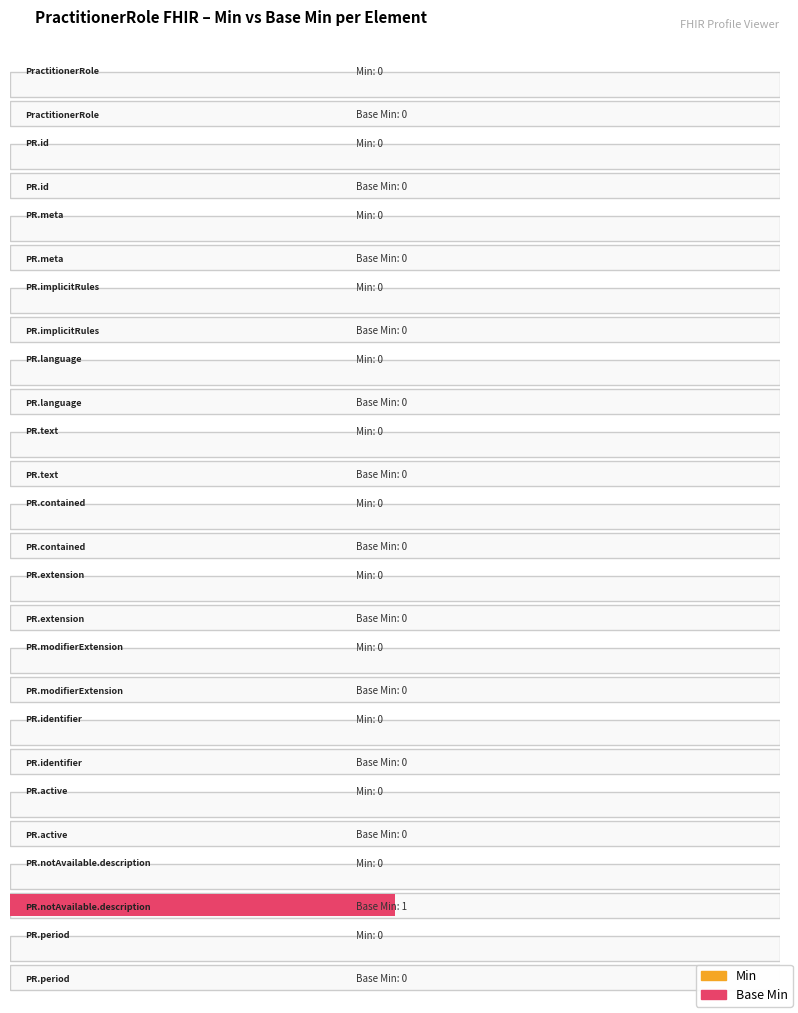

What position from the left is PractitionerRole.language?

5